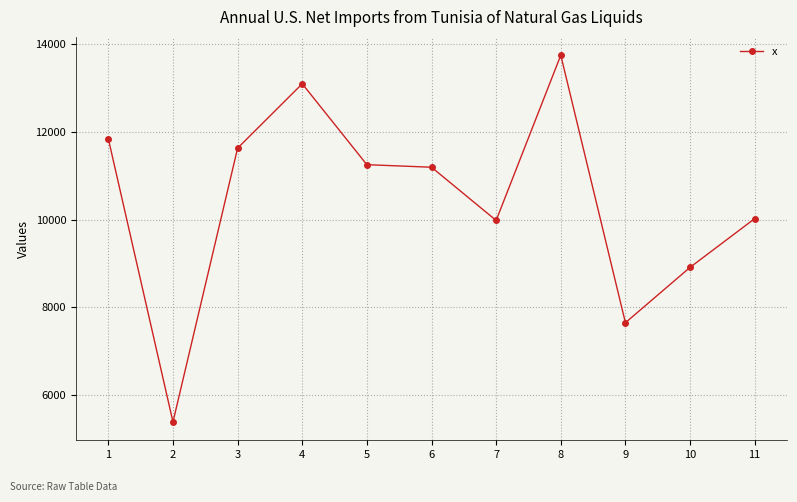

Between 7 and 6, which is larger?

6